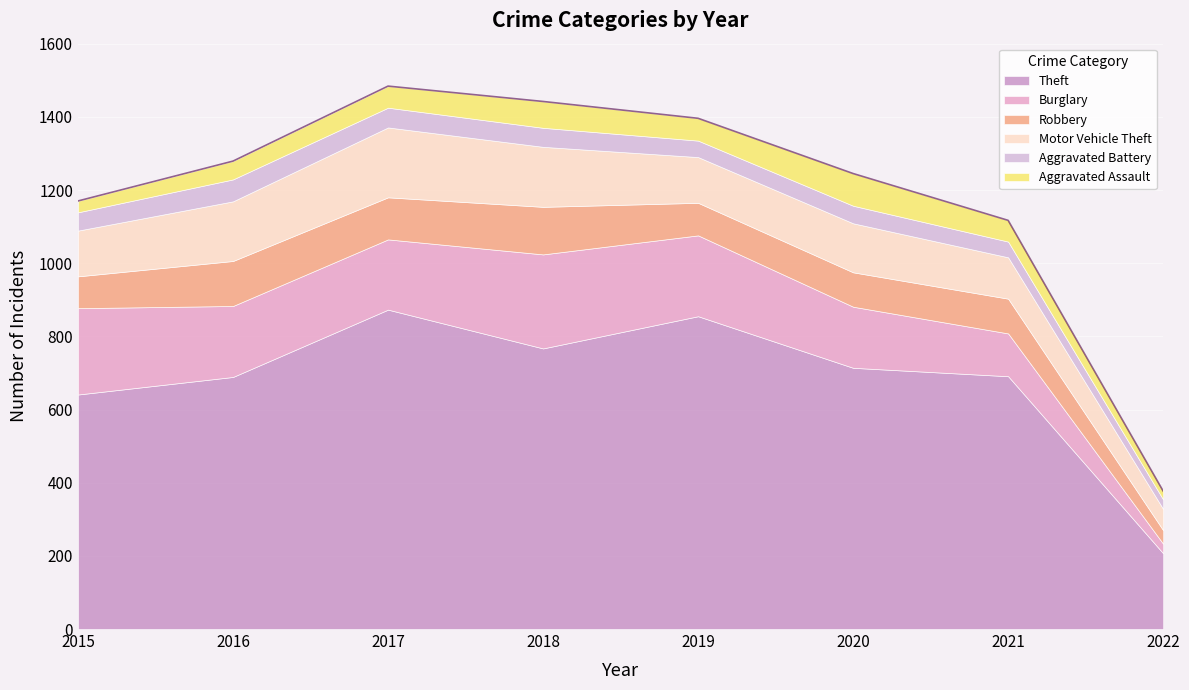

Which series has the largest total across all categories?

Theft